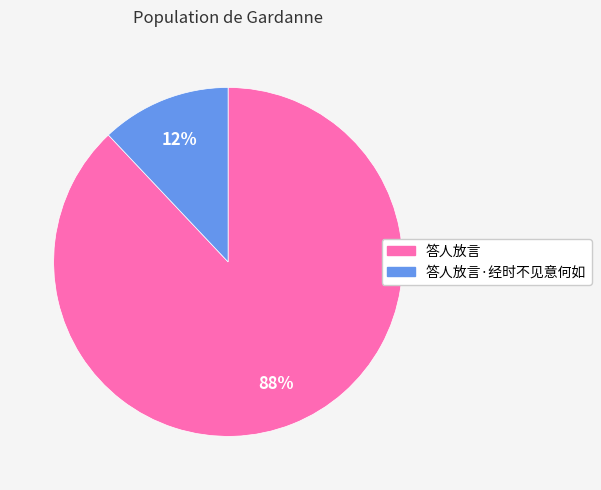

Is there a majority slice in this chart?

Yes